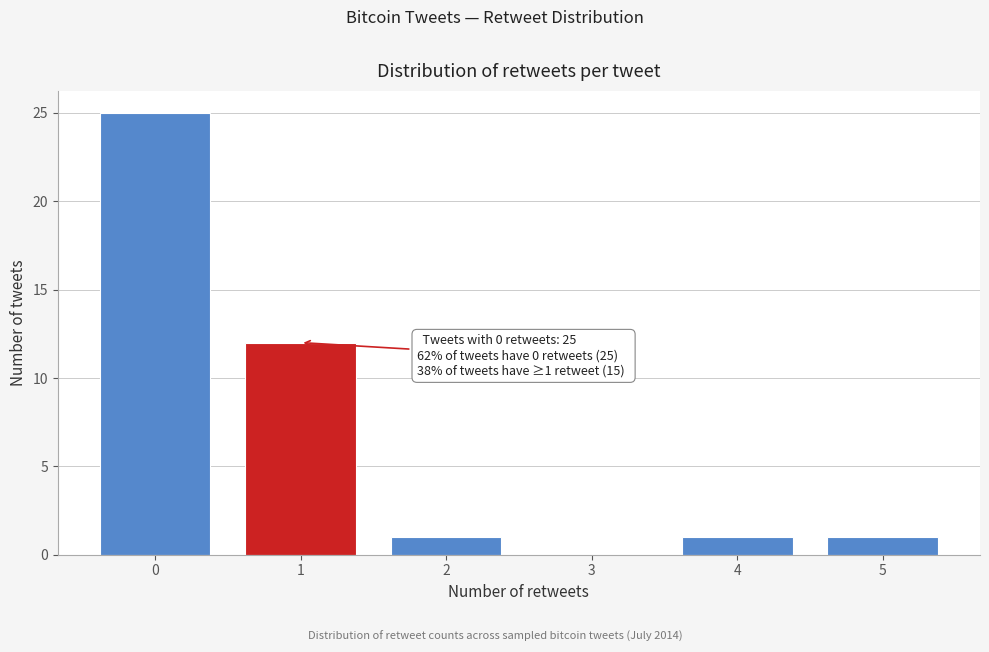

What is the change in value from 1 to 4?

-11